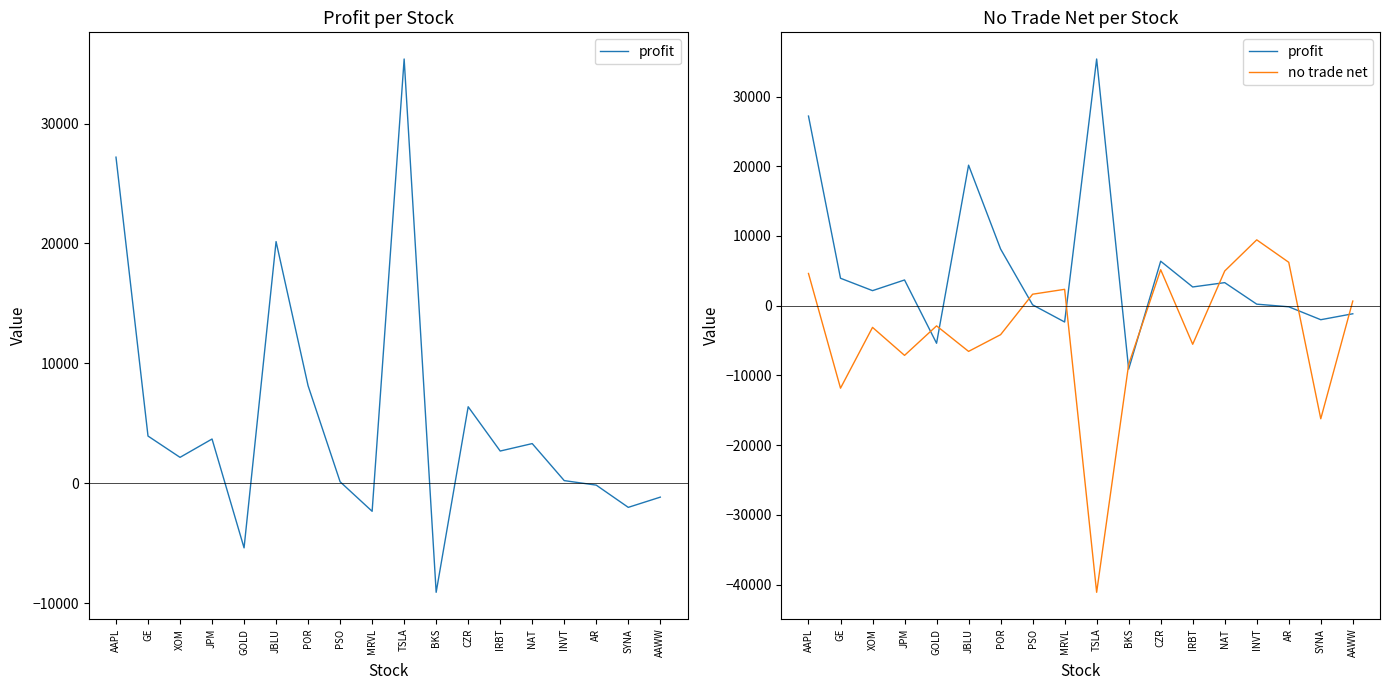

What is the sum of the no trade net values at INVT and JBLU?

2885